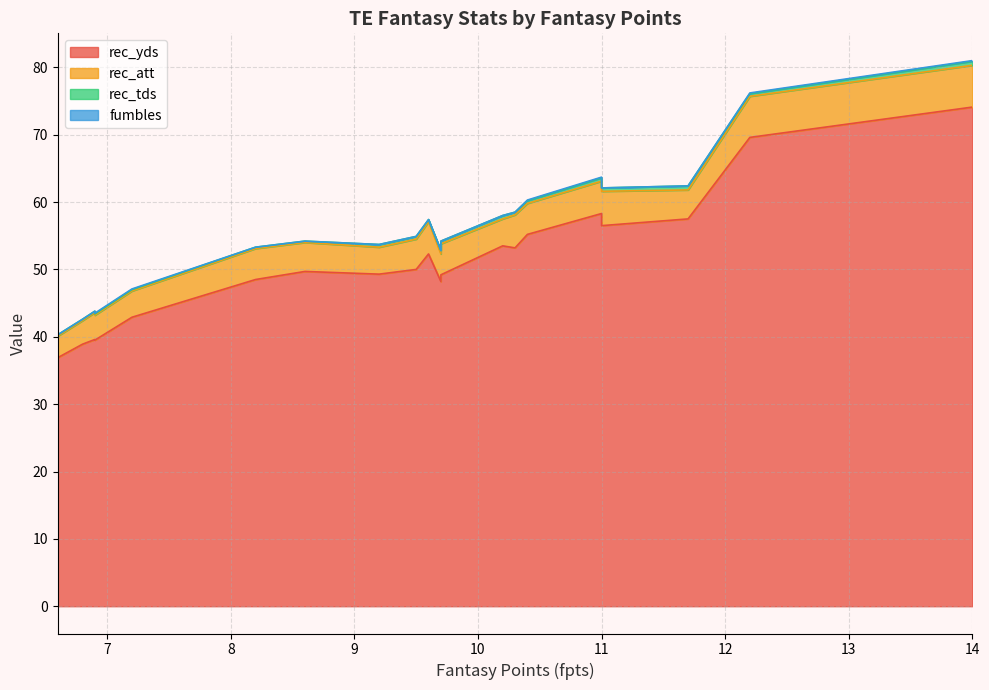

Reading left to right, extract all data points from this chart.

rec_yds: 14.0=74.1	12.2=69.6	11.7=57.5	11.0=58.3	11.0=56.5	10.4=55.2	10.3=53.2	10.2=53.5	9.7=49.2	9.7=48.2	9.6=52.3	9.5=50.0	9.2=49.3	8.6=49.7	8.2=48.5	7.2=42.9	6.9=39.6	6.9=39.5	6.8=38.9	6.6=36.9
rec_att: 14.0=6.2	12.2=6.1	11.7=4.3	11.0=4.8	11.0=5.1	10.4=4.6	10.3=4.9	10.2=4.0	9.7=4.6	9.7=4.1	9.6=4.8	9.5=4.5	9.2=4.0	8.6=4.3	8.2=4.6	7.2=3.9	6.9=4.0	6.9=3.7	6.8=3.5	6.6=3.2
rec_tds: 14.0=0.6	12.2=0.4	11.7=0.6	11.0=0.5	11.0=0.5	10.4=0.4	10.3=0.4	10.2=0.5	9.7=0.4	9.7=0.5	9.6=0.3	9.5=0.4	9.2=0.4	8.6=0.2	8.2=0.2	7.2=0.2	6.9=0.2	6.9=0.2	6.8=0.2	6.6=0.2
fumbles: 14.0=0.1	12.2=0.1	11.7=0.0	11.0=0.1	11.0=0.0	10.4=0.1	10.3=0.0	10.2=0.0	9.7=0.0	9.7=0.0	9.6=0.0	9.5=0.0	9.2=0.0	8.6=0.0	8.2=0.0	7.2=0.1	6.9=0.0	6.9=0.1	6.8=0.0	6.6=0.0